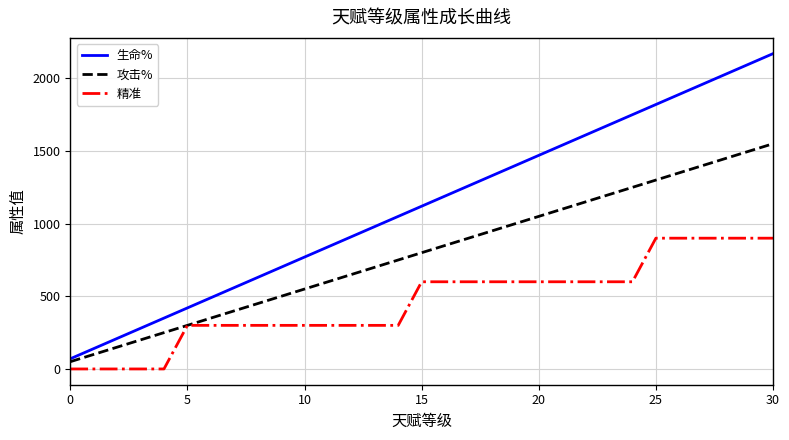

Rank the series by their average value, from lowest to highest.

精准, 攻击%, 生命%